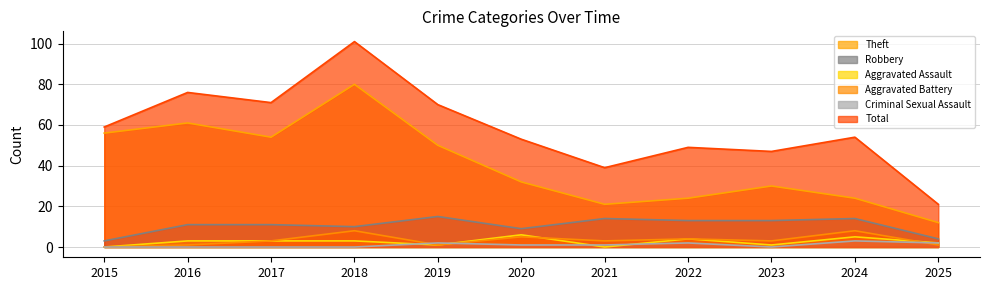

Does the chart have visible grid lines?

Yes